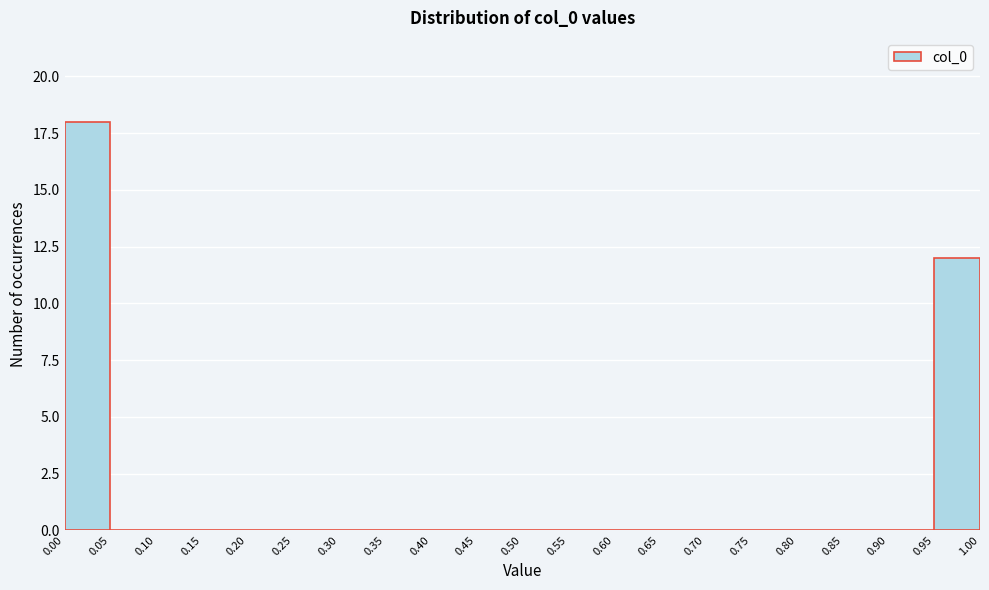

Reading left to right, transcribe this chart: for each bar, give the range it covers on the x-axis and its height. The values are not printed on the chart, so give them approximately, as read against the axis.

0.00 to 0.05: 18
0.05 to 0.10: 0
0.10 to 0.15: 0
0.15 to 0.20: 0
0.20 to 0.25: 0
0.25 to 0.30: 0
0.30 to 0.35: 0
0.35 to 0.40: 0
0.40 to 0.45: 0
0.45 to 0.50: 0
0.50 to 0.55: 0
0.55 to 0.60: 0
0.60 to 0.65: 0
0.65 to 0.70: 0
0.70 to 0.75: 0
0.75 to 0.80: 0
0.80 to 0.85: 0
0.85 to 0.90: 0
0.90 to 0.95: 0
0.95 to 1.00: 12